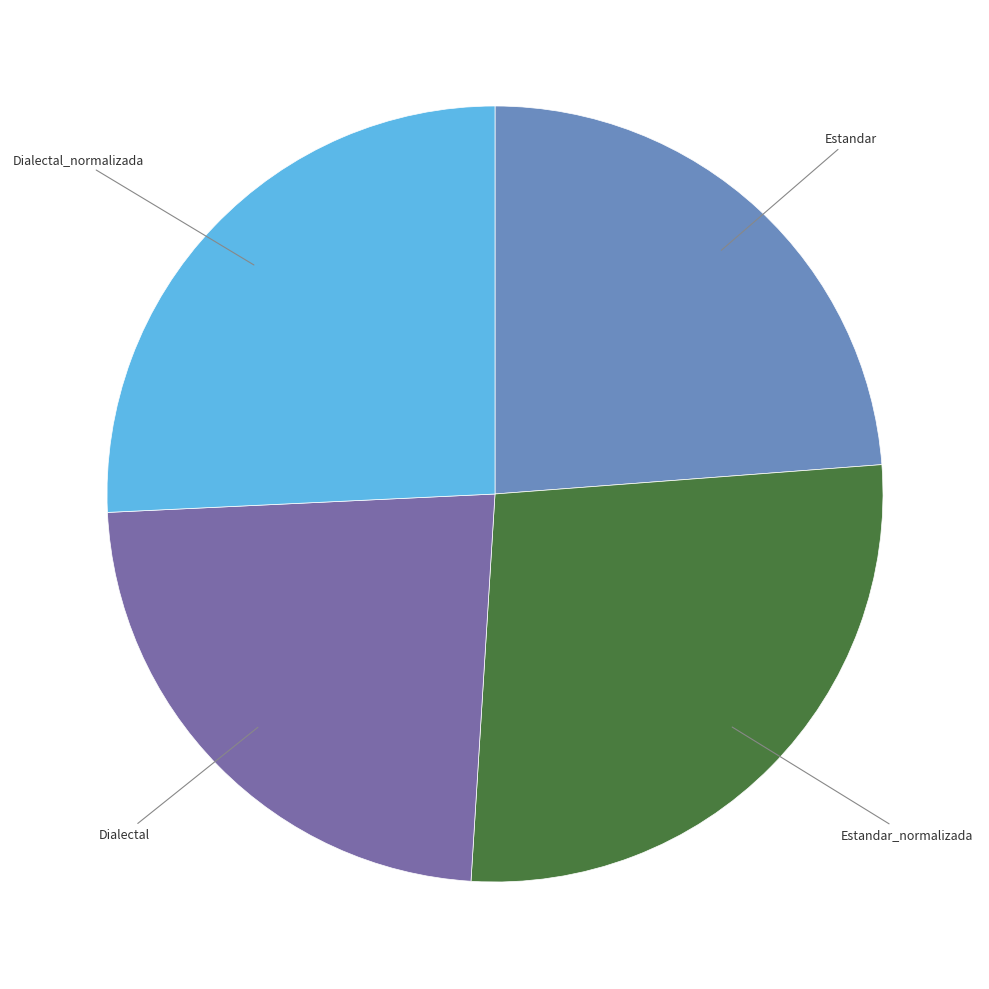

Does any single category account for the majority?

No